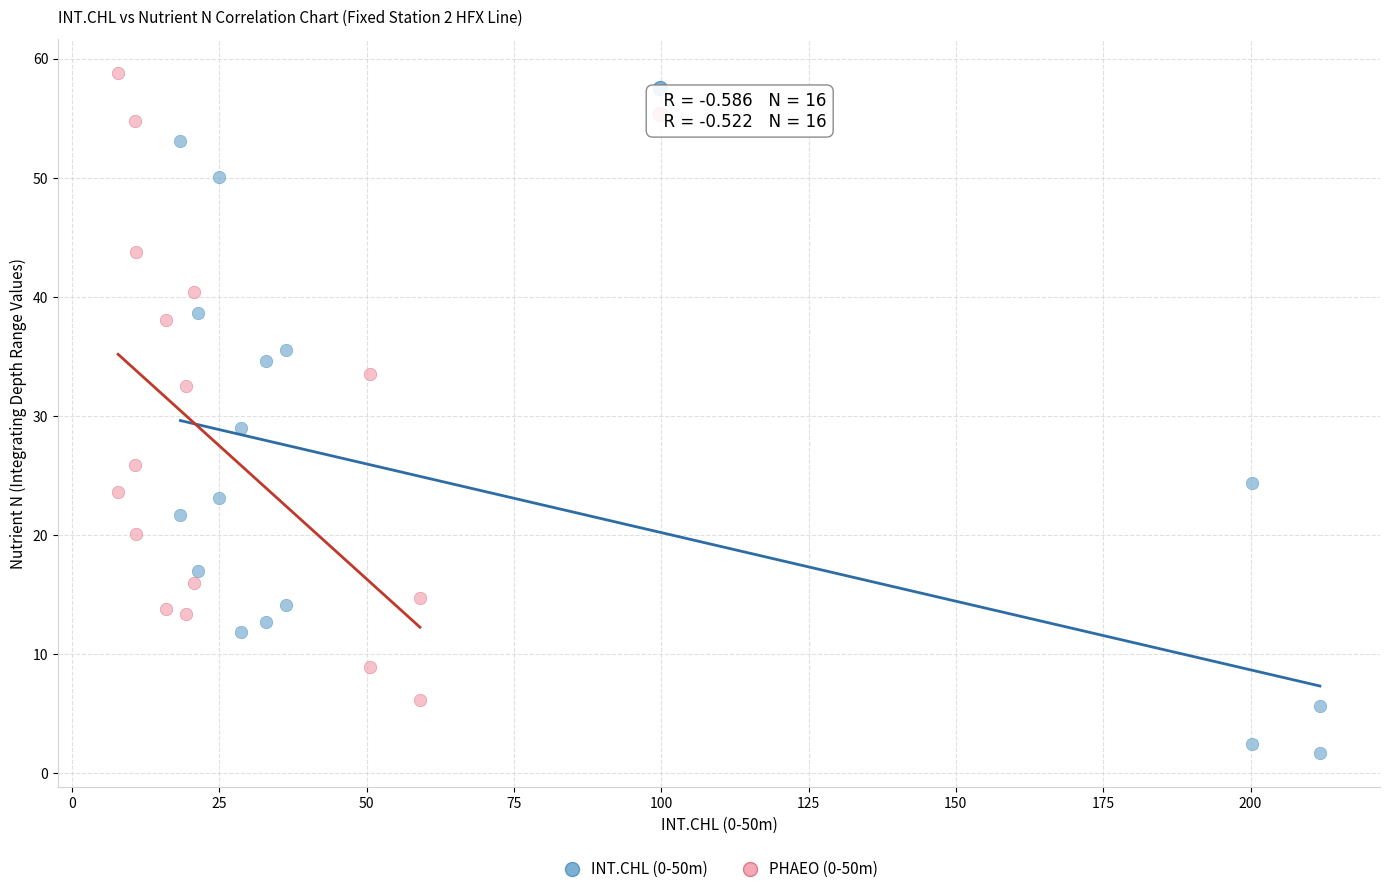

Which series reaches the maximum Y coordinate?

PHAEO (0-50m)